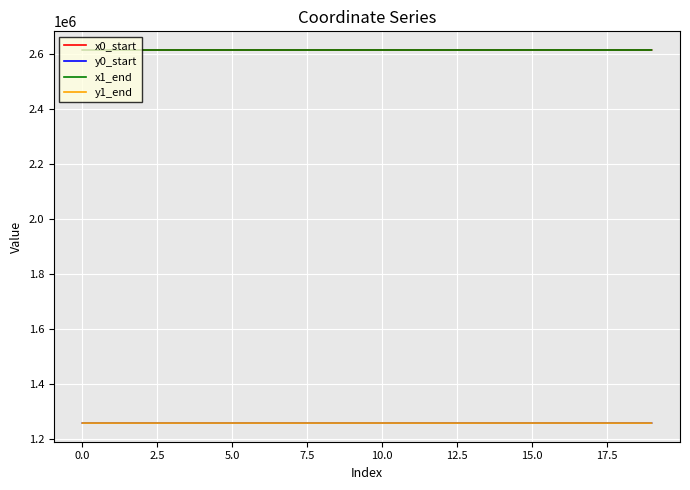

What is the smallest value displayed?

1258493.9